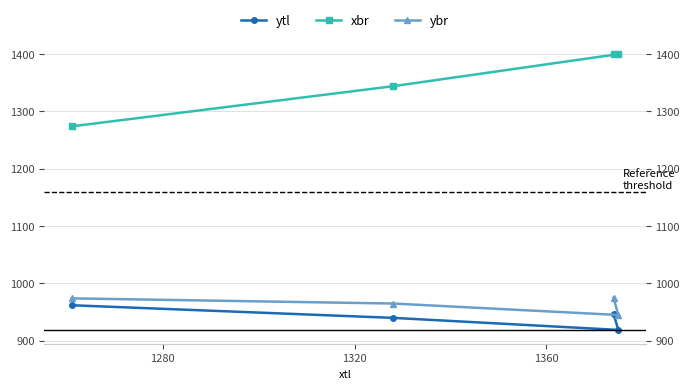

What is the minimum value for ytl?

919